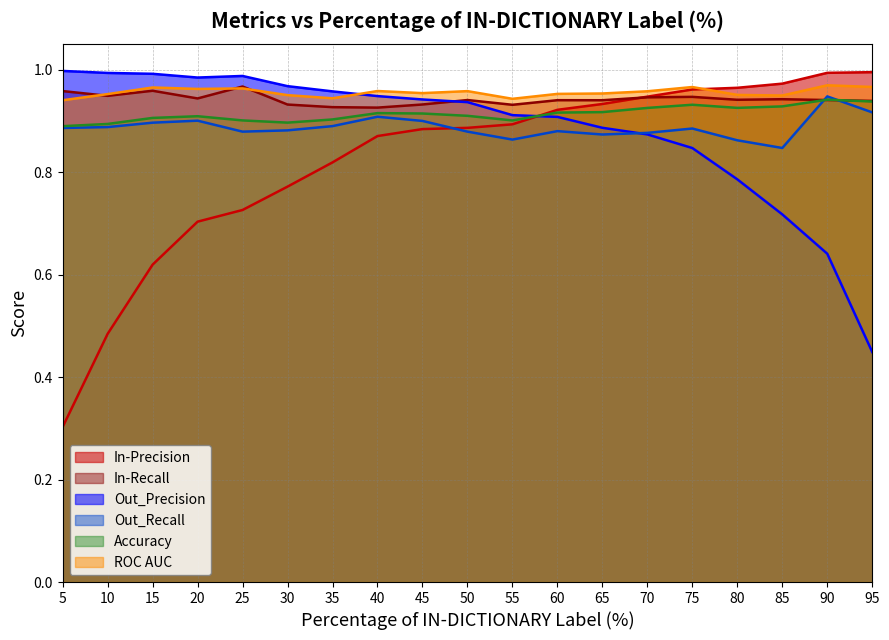

Is the value of ROC AUC at 45 greater than the value of Out_Recall at 55?

Yes